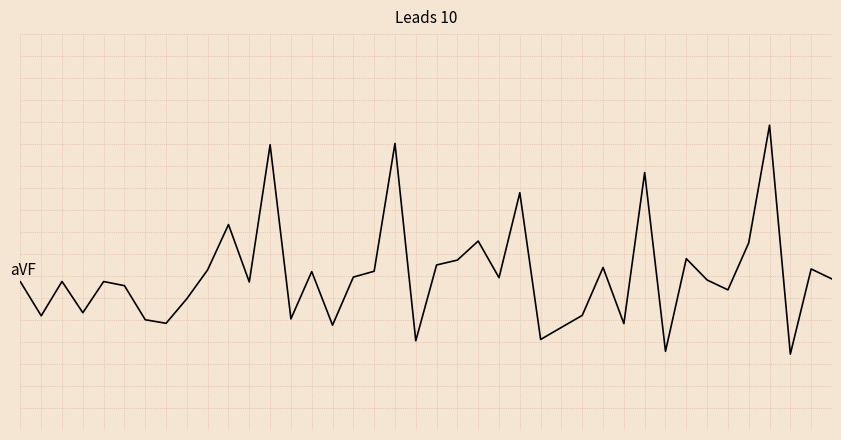

What is the value of the 15th point from the left?

-0.1